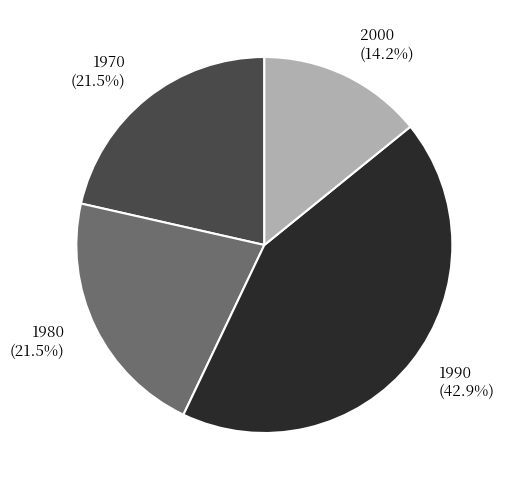

How many segments does this pie chart have?

4